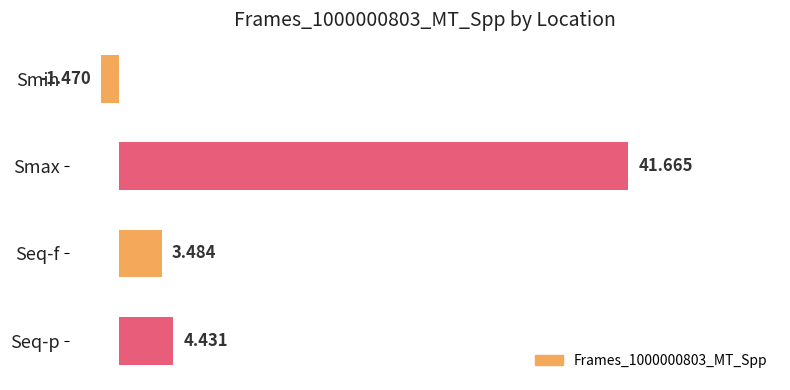

How many positive values are there?

3